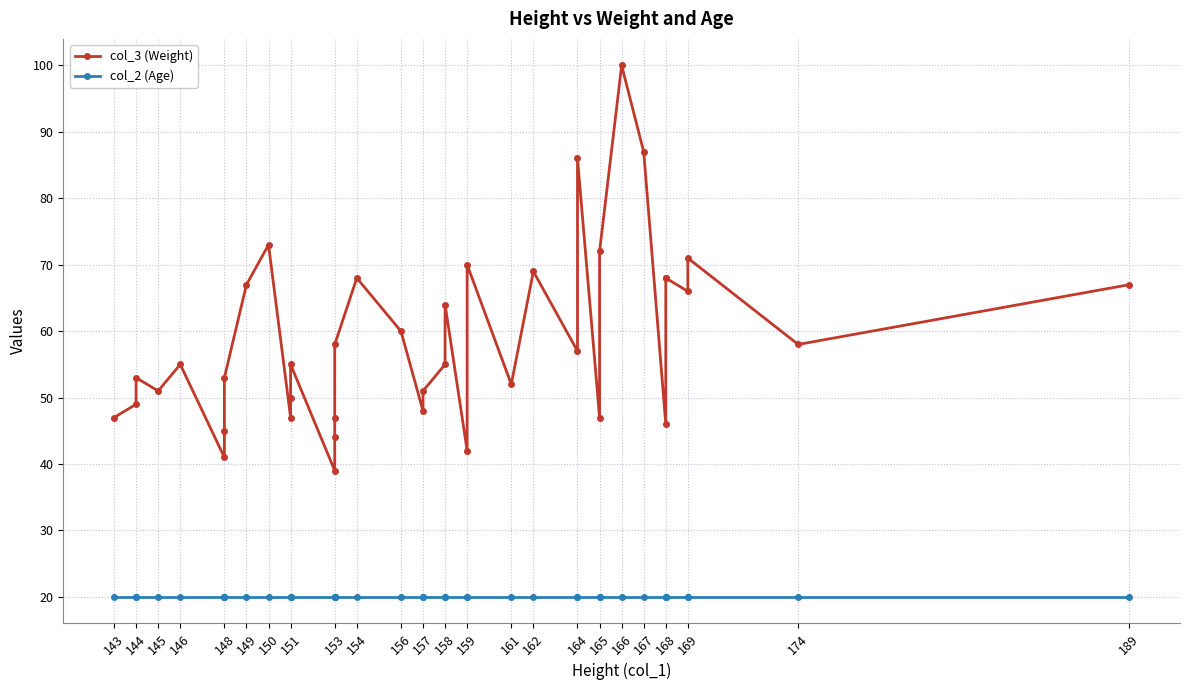

Read the col_2 (Age) value at 164.

20